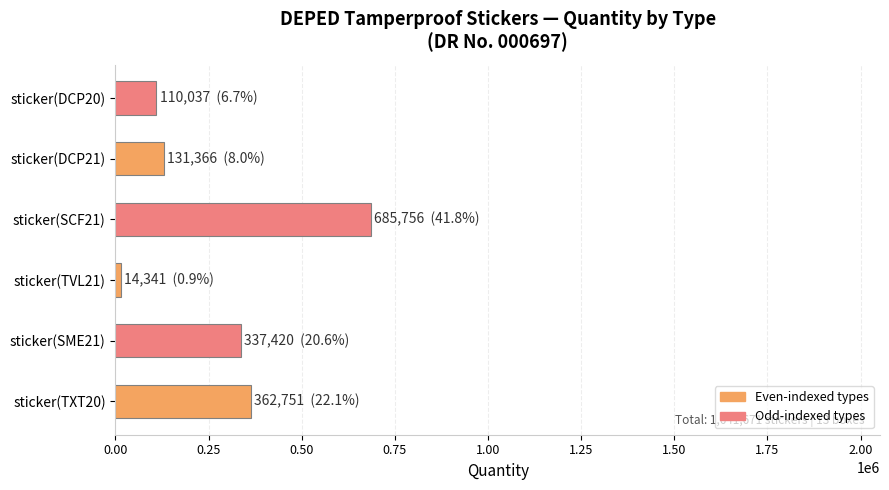

What is the average value?

273612